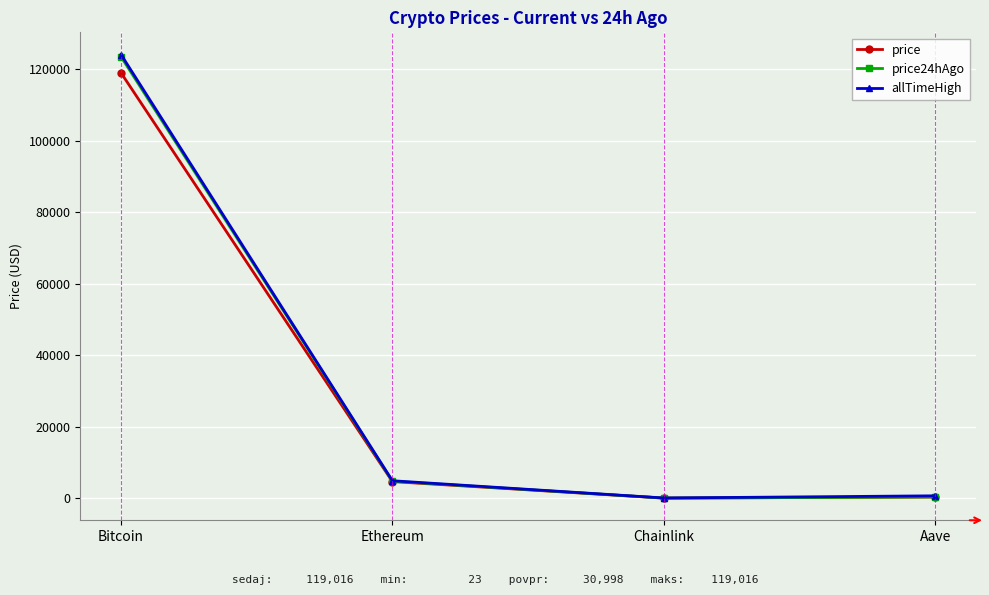

Count the number of categories in the chart.

4